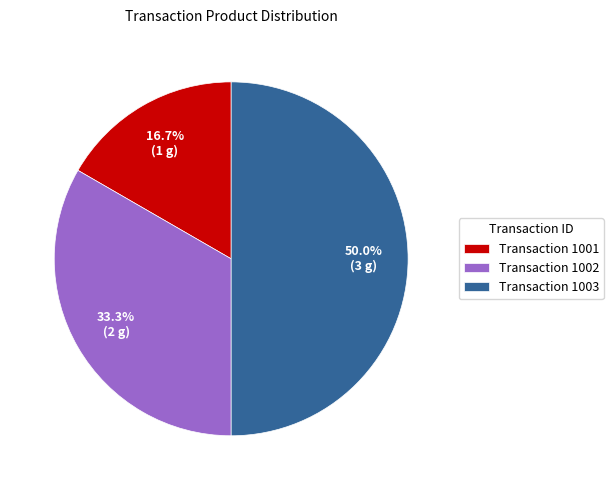

Count the number of slices in the pie.

3